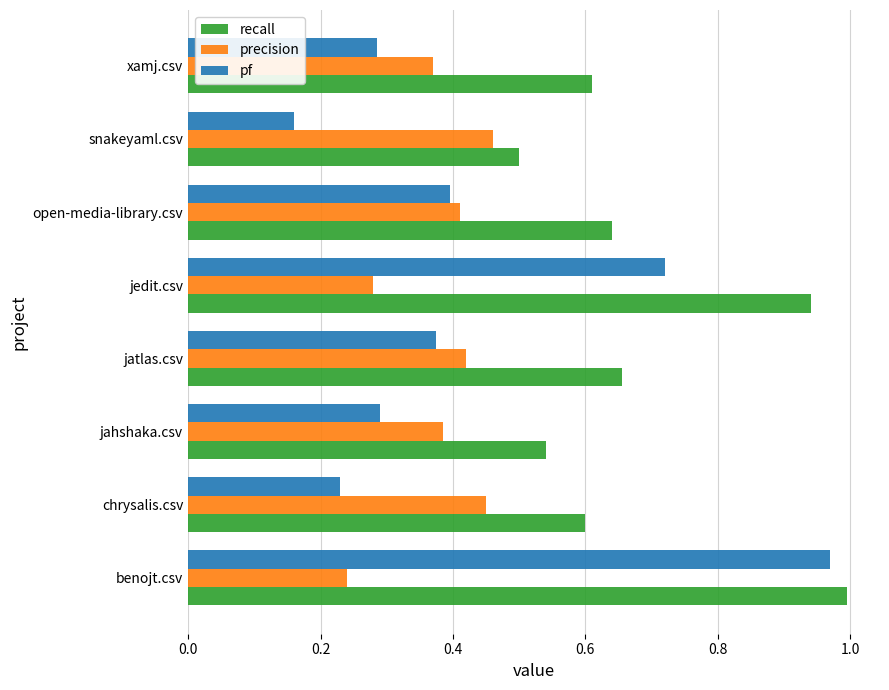

True or false: recall has a value of 0.5 at jahshaka.csv.

True